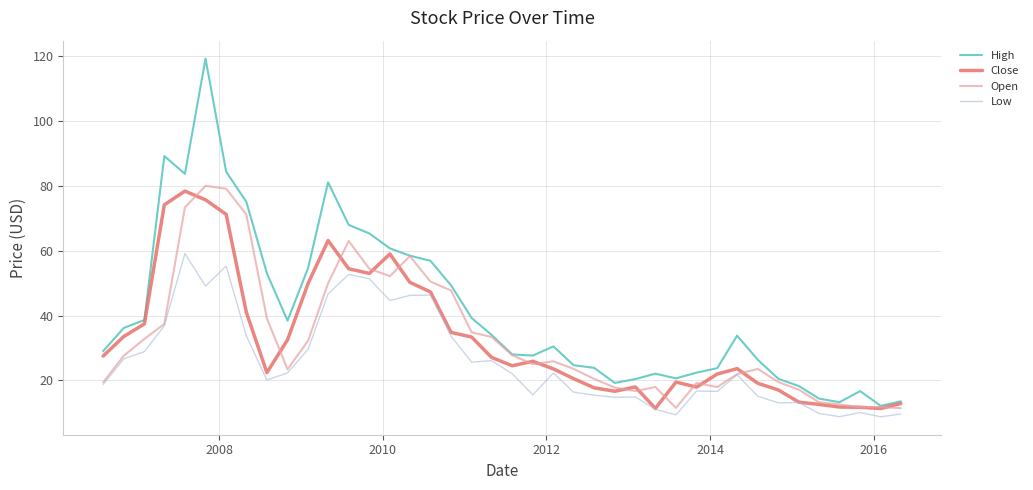

Is this an area chart (filled region under the line)?

No